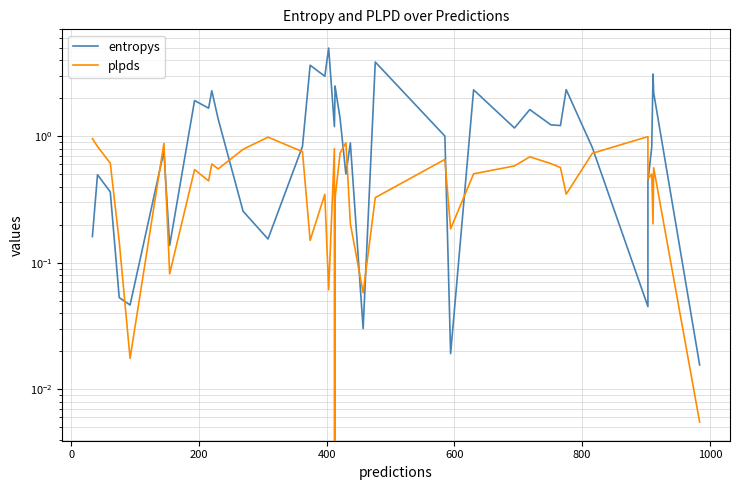

How many interior local valleys does the entropys series have?

12